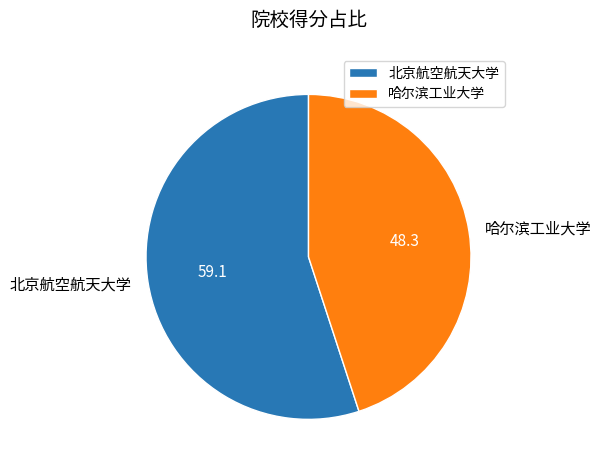

Does any single category account for the majority?

Yes